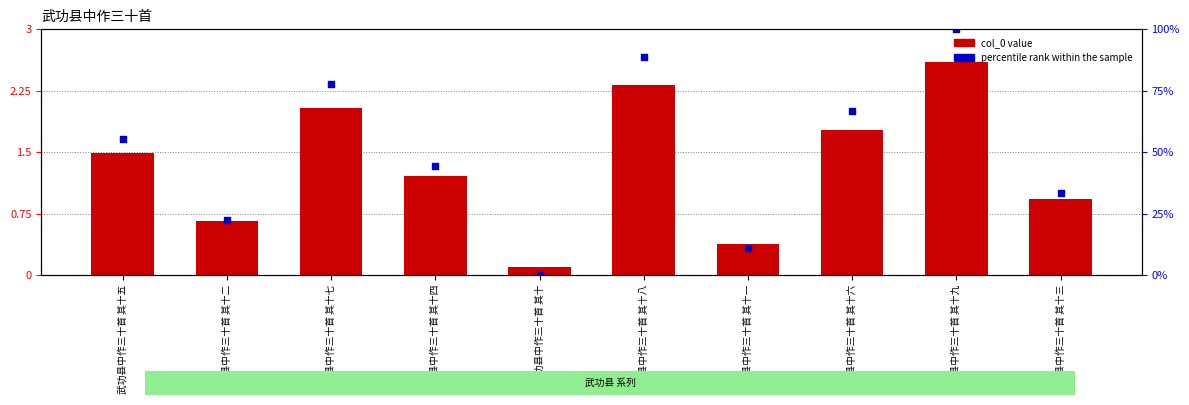

Is the value of col_0 (normalized) at 武功县中作三十首 其十八 greater than the value of percentile rank within the sample at 武功县中作三十首 其十五?

Yes